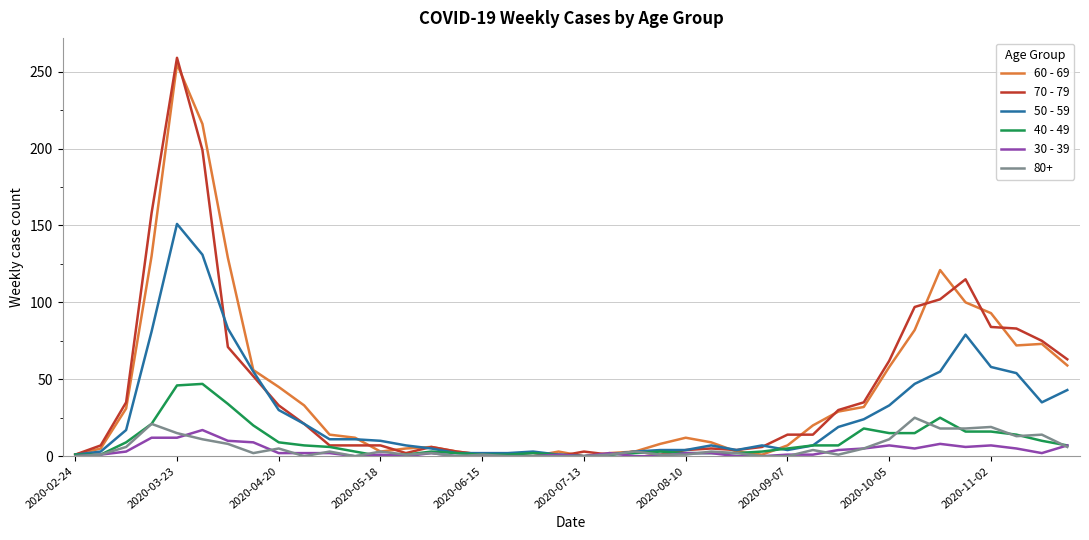

What is the greatest value displayed?

259